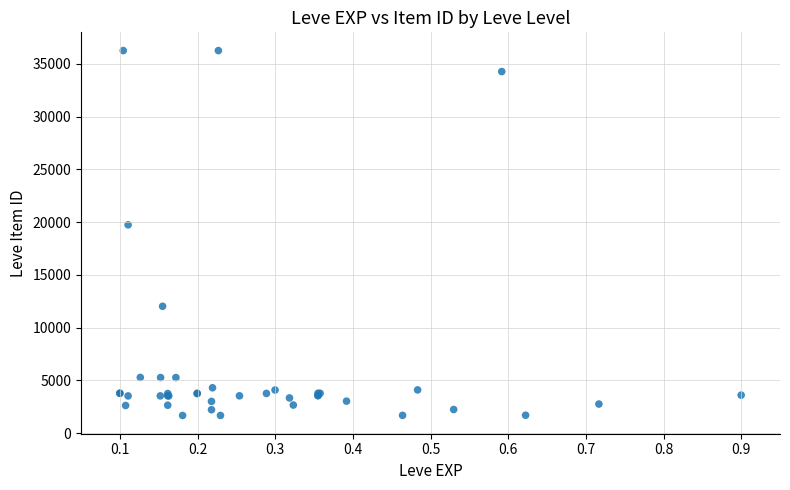

What Y value in the scatter plot is closest to 18967?

19744